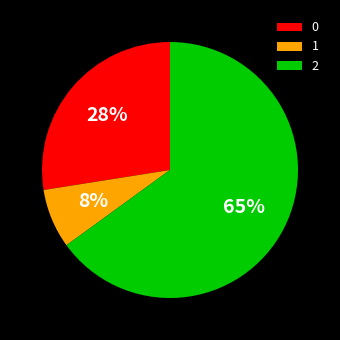

To the nearest percent, what portion does 0 represent?

27%